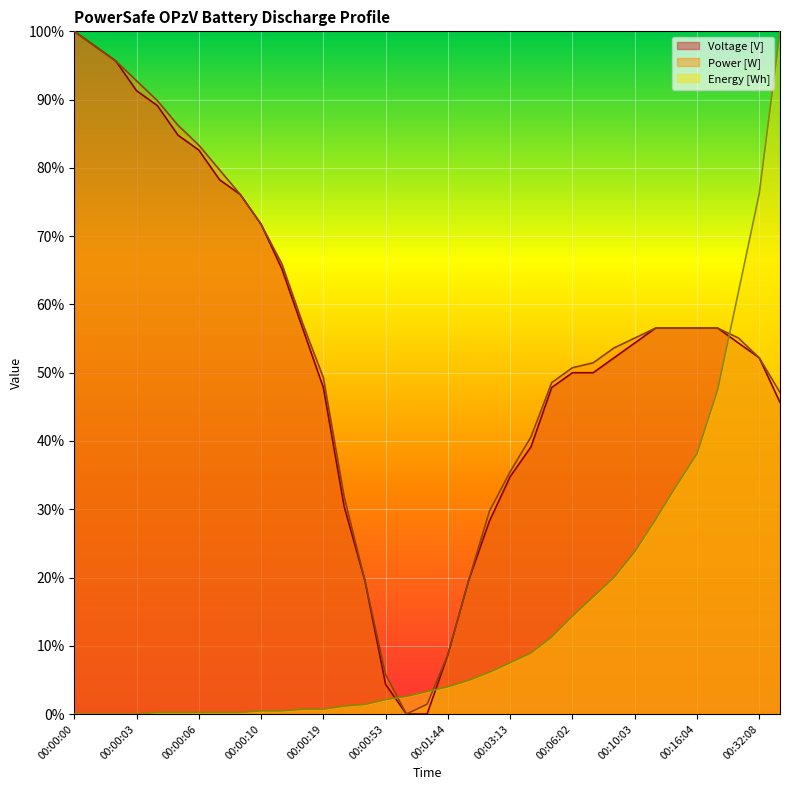

Which series has the largest range (max minus min)?

Voltage [V]